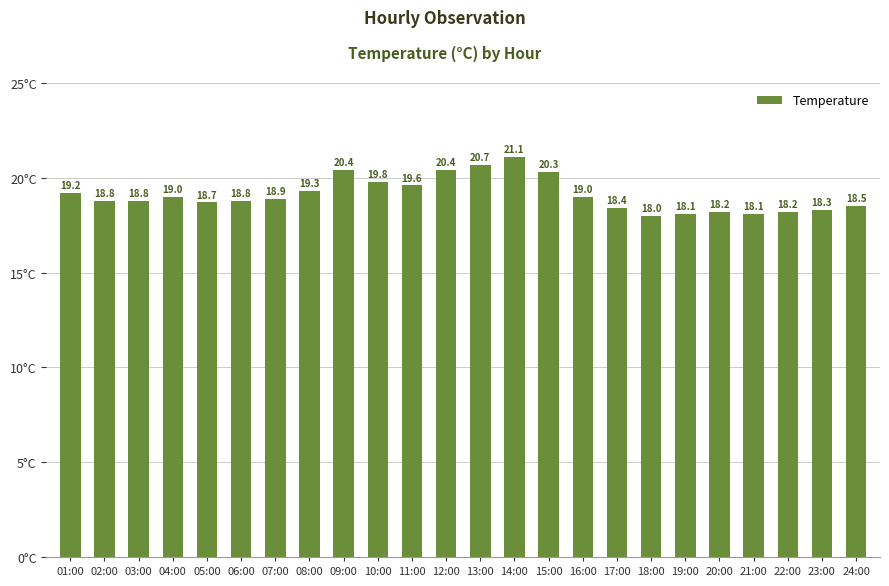

What is the maximum value shown in the chart?

21.1